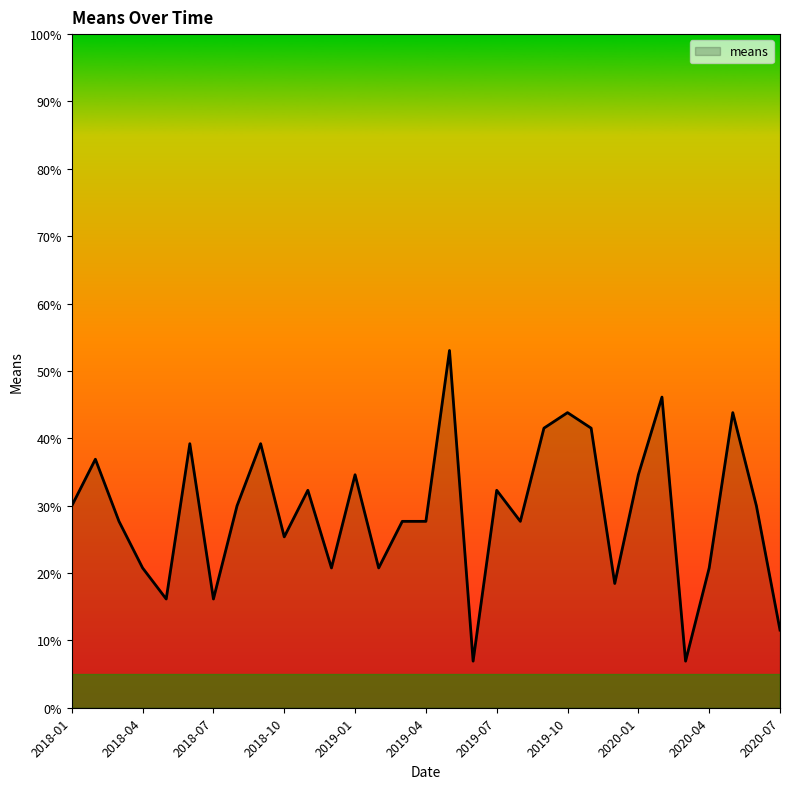

What is the difference between the maximum and minimum values?

46.1